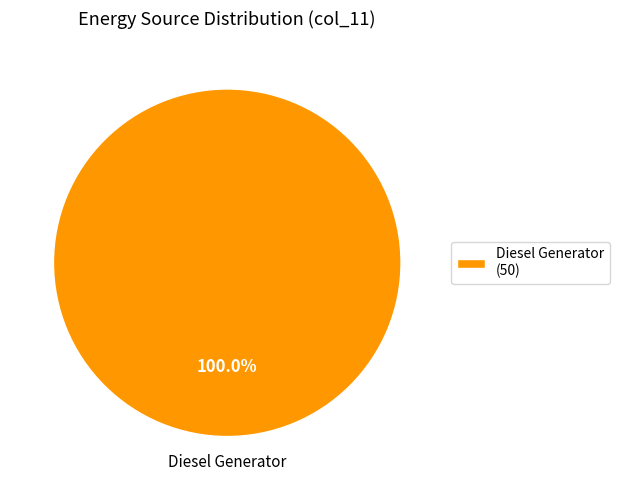

Does any single category account for the majority?

Yes